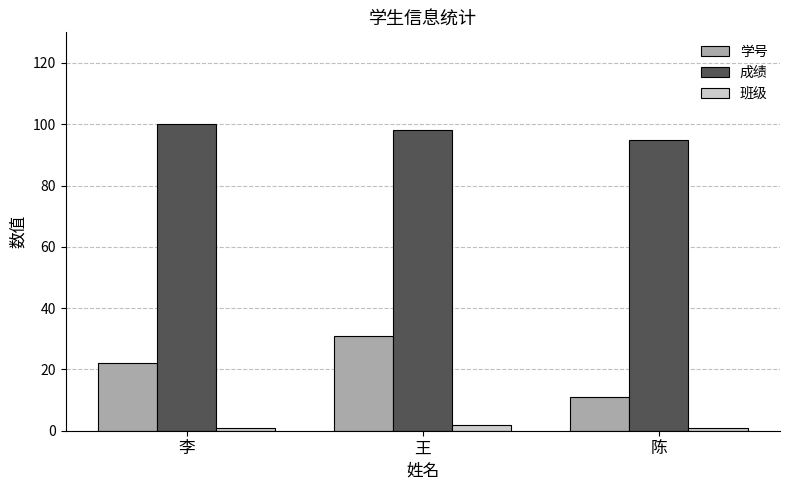

What is the label of the 1st bar from the left?

李